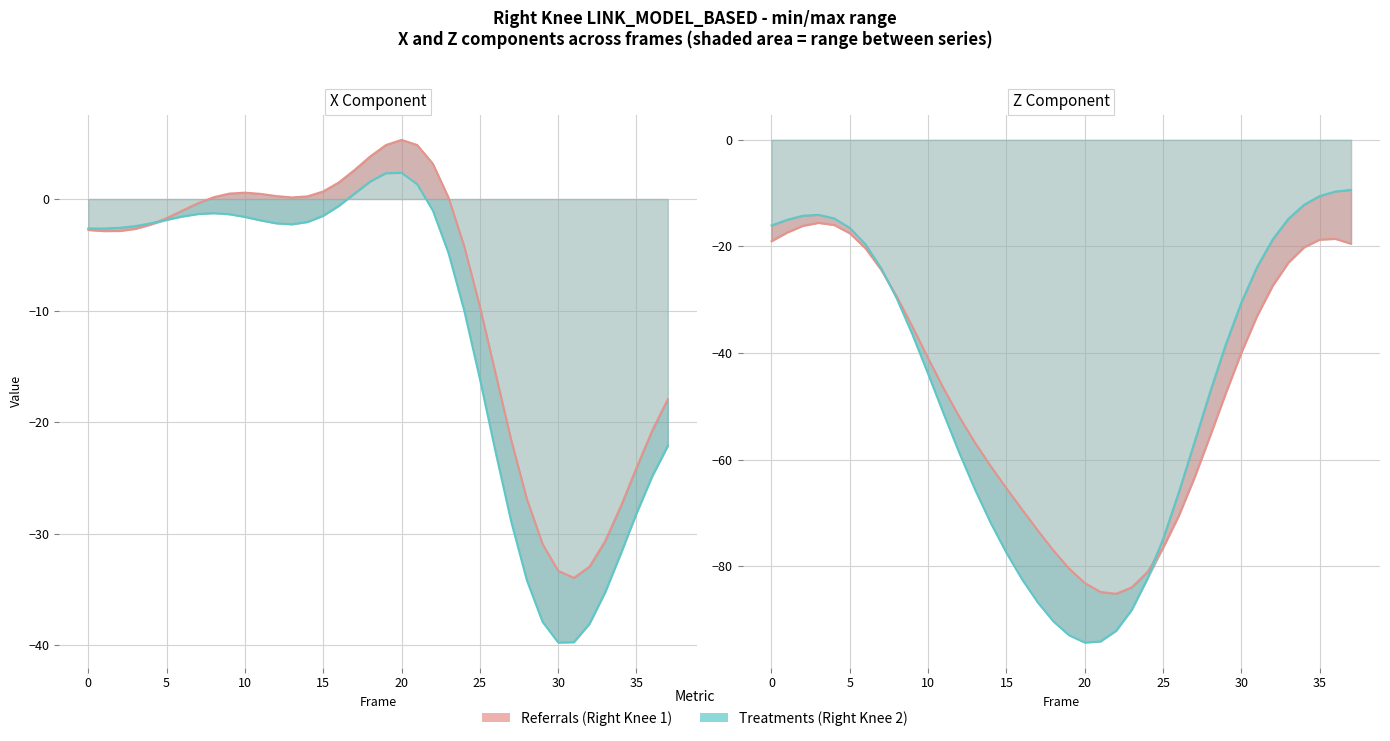

At which category is the sum across all series the highest?

3